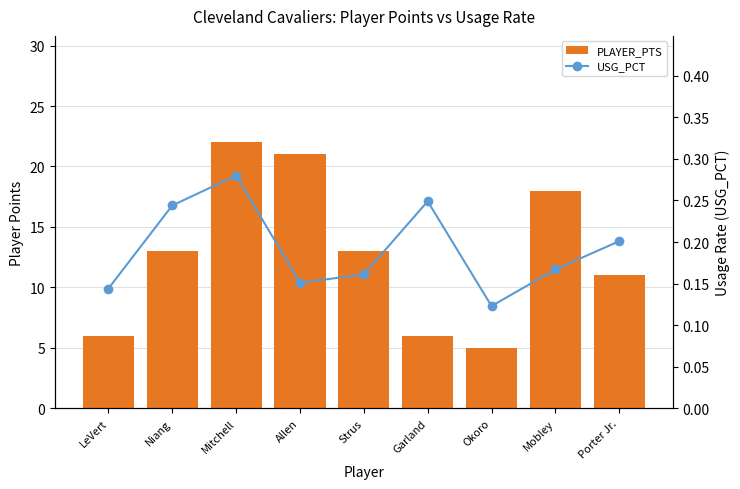

Reading right to left, transcribe all the data shown in this chart.

PLAYER_PTS: Porter Jr.=11.0	Mobley=18.0	Okoro=5.0	Garland=6.0	Strus=13.0	Allen=21.0	Mitchell=22.0	Niang=13.0	LeVert=6.0
USG_PCT: Porter Jr.=0.2	Mobley=0.2	Okoro=0.1	Garland=0.2	Strus=0.2	Allen=0.2	Mitchell=0.3	Niang=0.2	LeVert=0.1